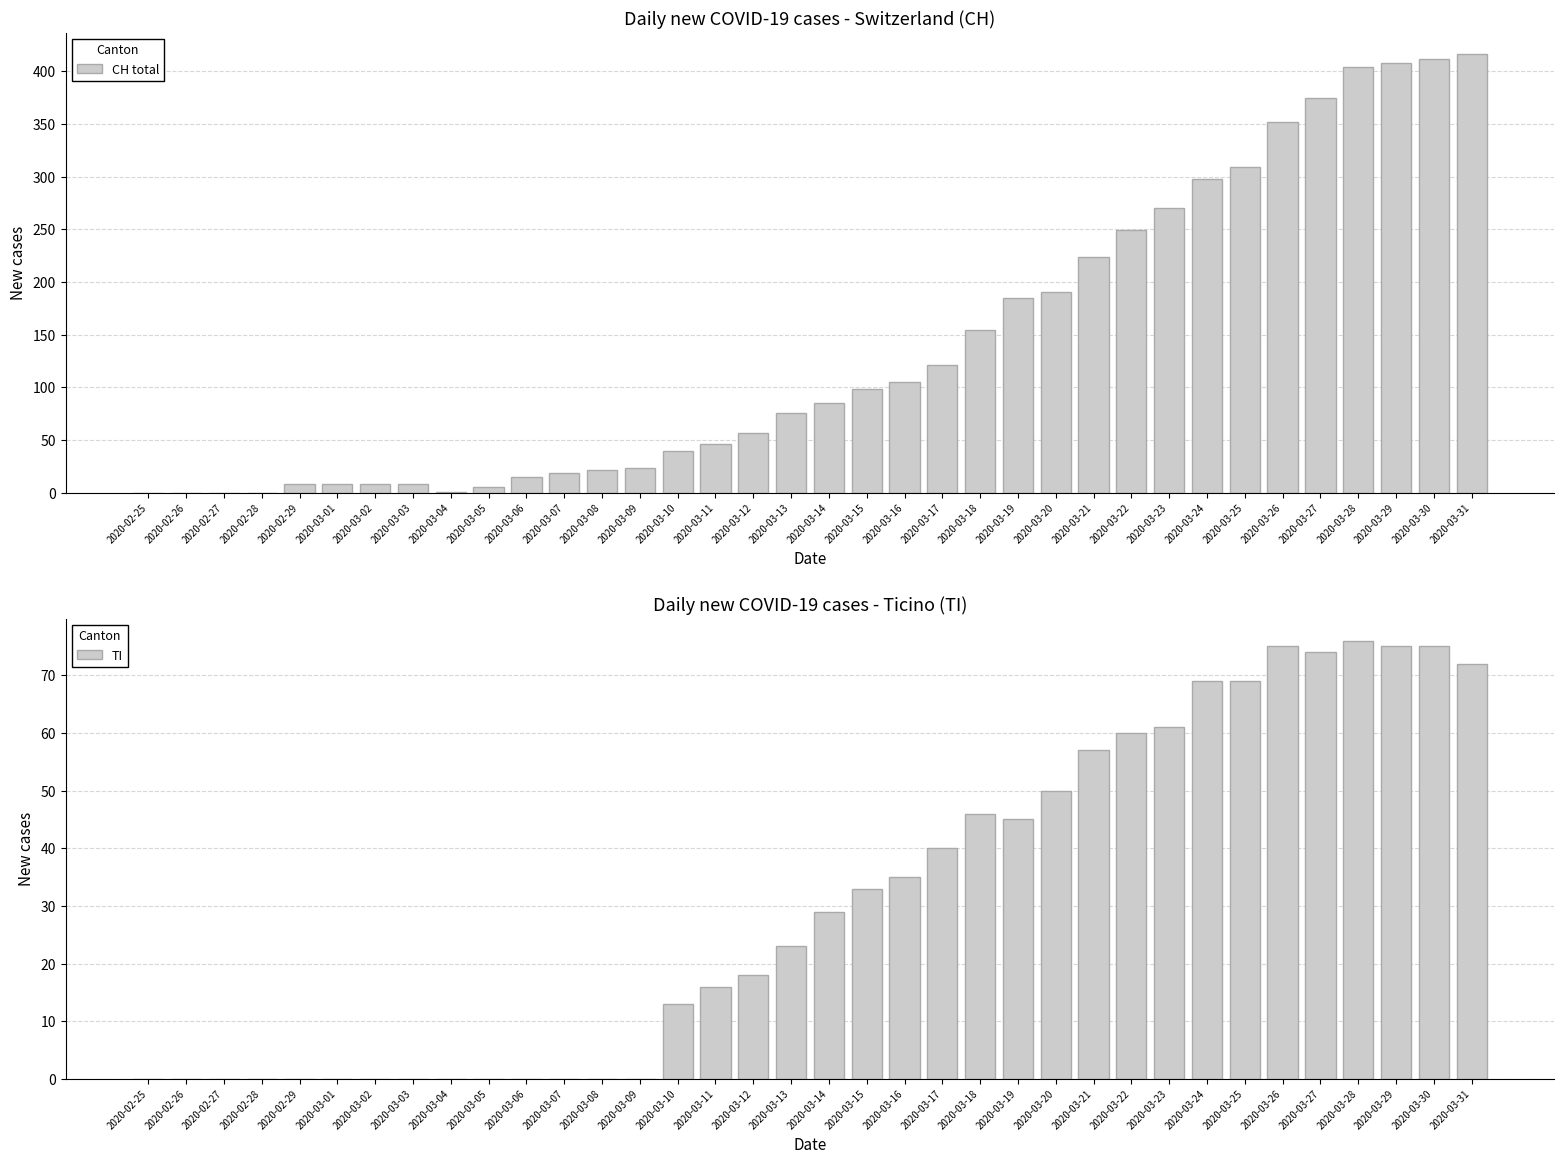

Where does the CH total series first go above 85?

2020-03-15